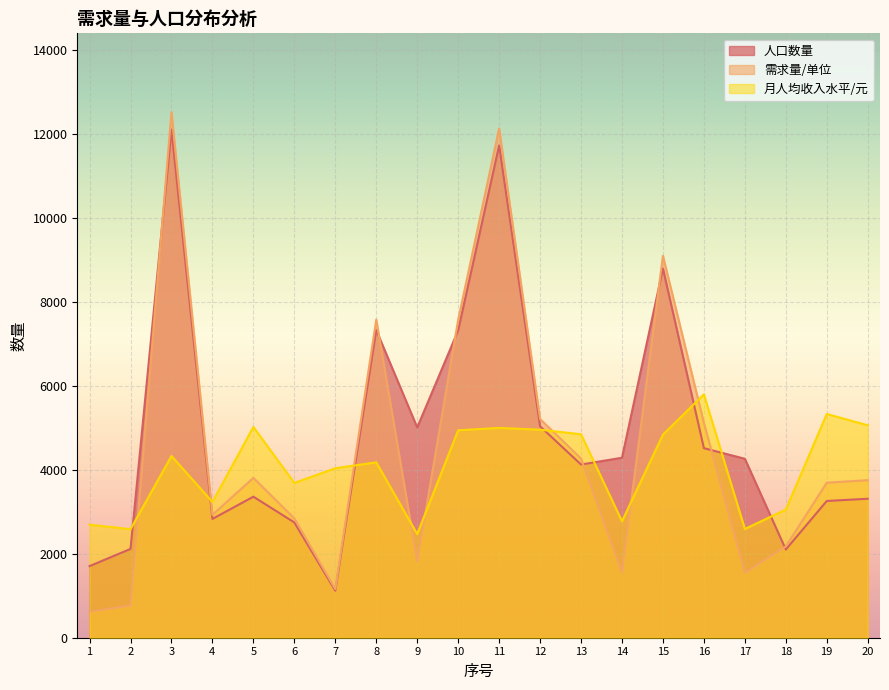

What are all the series names shown in the legend?

人口数量, 需求量/单位, 月人均收入水平/元